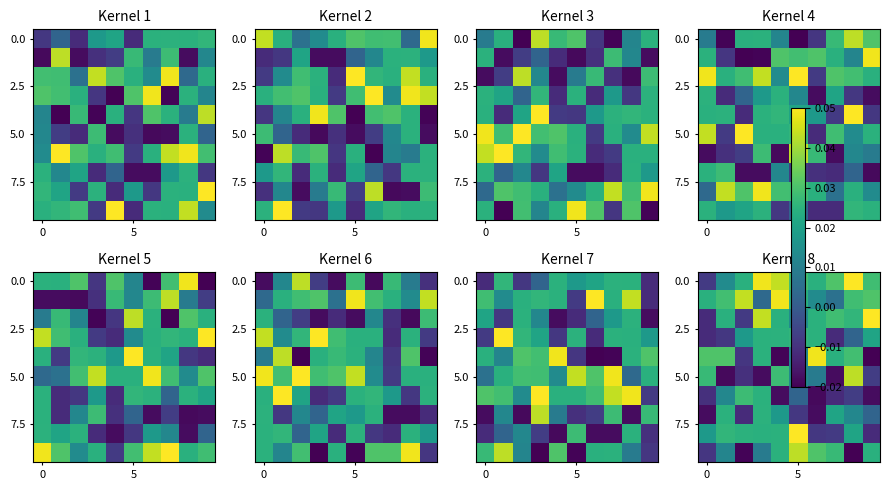

At which category does the chart reach its peak across all series?

8